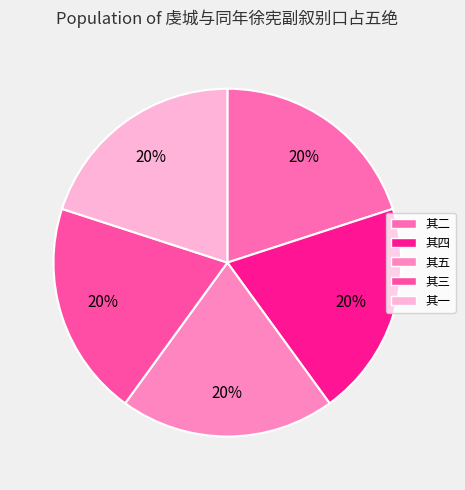

Count the number of slices in the pie.

5